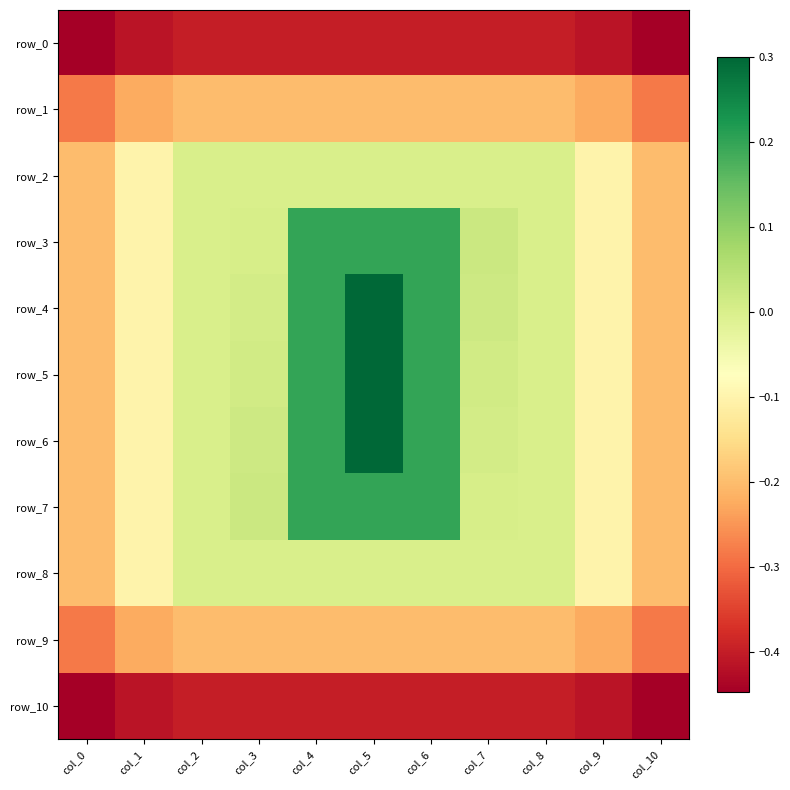

Reading right to left, what are all the values shown in this chart?

row_0: -0.4	-0.4	-0.4	-0.4	-0.4	-0.4	-0.4	-0.4	-0.4	-0.4	-0.4
row_1: -0.3	-0.2	-0.2	-0.2	-0.2	-0.2	-0.2	-0.2	-0.2	-0.2	-0.3
row_2: -0.2	-0.1	-0.0	-0.0	-0.0	-0.0	-0.0	-0.0	-0.0	-0.1	-0.2
row_3: -0.2	-0.1	-0.0	0.0	0.2	0.2	0.2	0.0	-0.0	-0.1	-0.2
row_4: -0.2	-0.1	-0.0	0.0	0.2	0.3	0.2	0.0	-0.0	-0.1	-0.2
row_5: -0.2	-0.1	-0.0	0.0	0.2	0.3	0.2	0.0	-0.0	-0.1	-0.2
row_6: -0.2	-0.1	-0.0	0.0	0.2	0.3	0.2	0.0	-0.0	-0.1	-0.2
row_7: -0.2	-0.1	-0.0	0.0	0.2	0.2	0.2	0.0	-0.0	-0.1	-0.2
row_8: -0.2	-0.1	-0.0	-0.0	-0.0	-0.0	-0.0	-0.0	-0.0	-0.1	-0.2
row_9: -0.3	-0.2	-0.2	-0.2	-0.2	-0.2	-0.2	-0.2	-0.2	-0.2	-0.3
row_10: -0.4	-0.4	-0.4	-0.4	-0.4	-0.4	-0.4	-0.4	-0.4	-0.4	-0.4